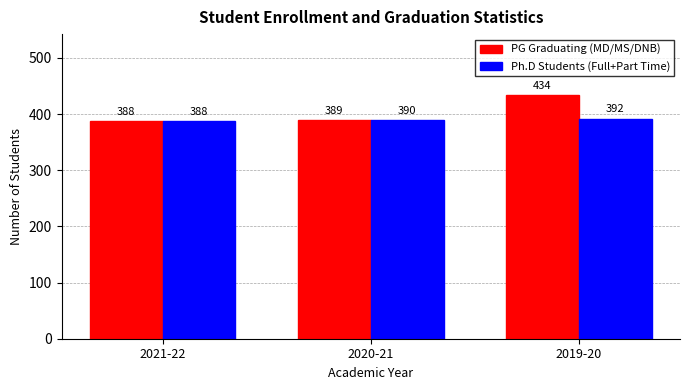

What is the spread (max minus min) of values at 2020-21?

1